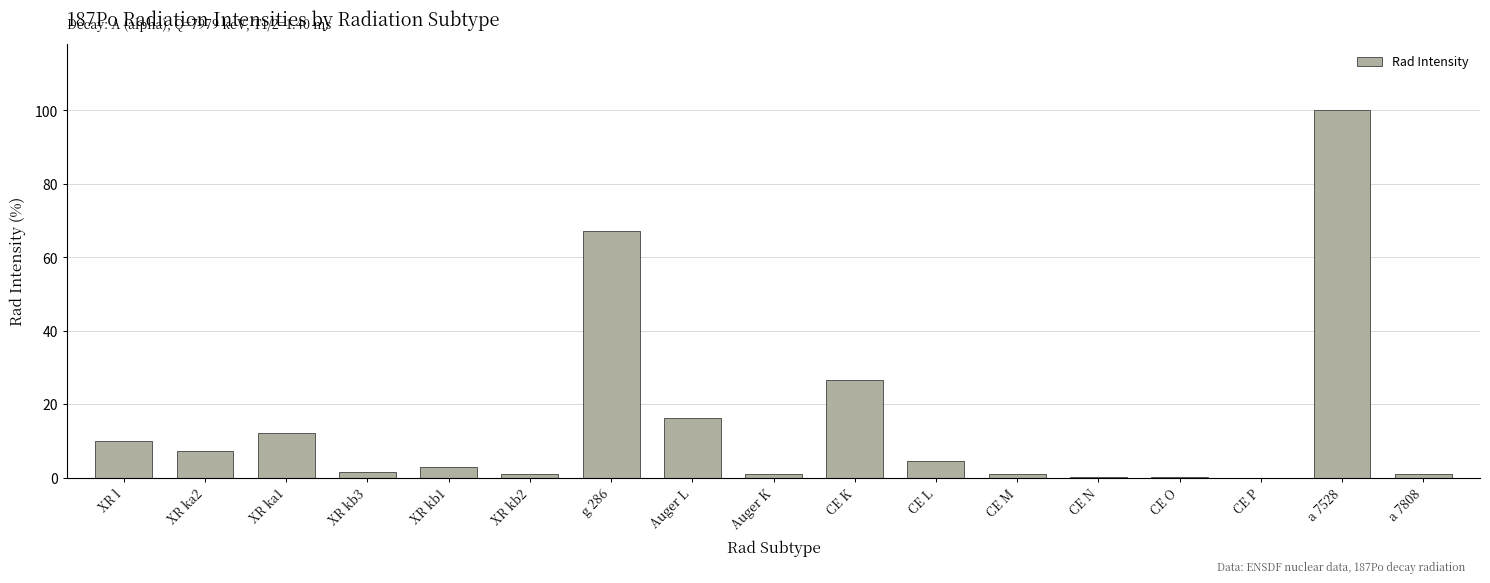

Which label corresponds to the largest value in the chart?

a 7528